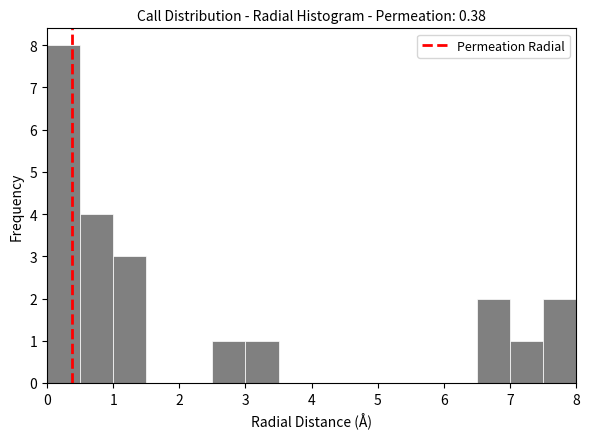

Reading left to right, list every bar in this chart as the range it spans on the x-axis followed by its height. The values are not printed on the chart, so give them approximately, as read against the axis.

0.0 to 0.5: 8
0.5 to 1.0: 4
1.0 to 1.5: 3
1.5 to 2.0: 0
2.0 to 2.5: 0
2.5 to 3.0: 1
3.0 to 3.5: 1
3.5 to 4.0: 0
4.0 to 4.5: 0
4.5 to 5.0: 0
5.0 to 5.5: 0
5.5 to 6.0: 0
6.0 to 6.5: 0
6.5 to 7.0: 2
7.0 to 7.5: 1
7.5 to 8.0: 2